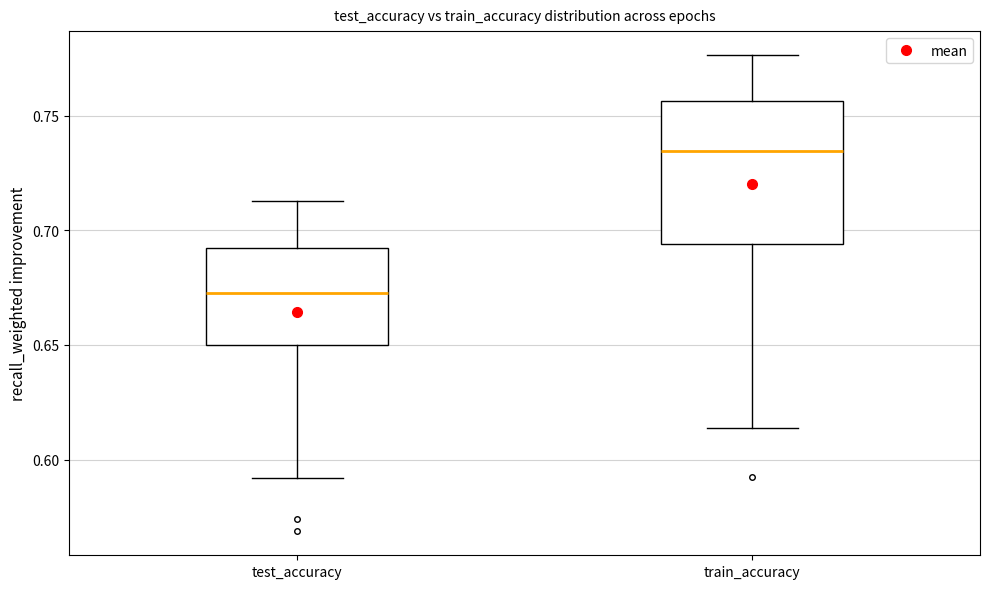

Where does the lower whisker of the box for test_accuracy end on the y-axis? The values are not printed on the chart, so give them approximately, as read against the axis.

0.590